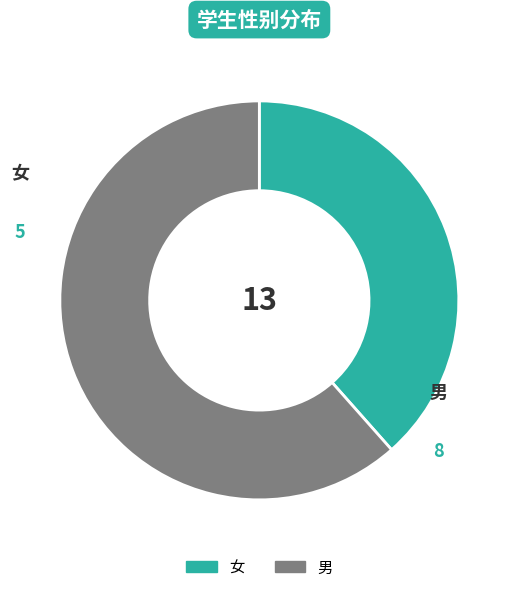

Approximately how many times larger is the value at 女 compared to 男?

0.6